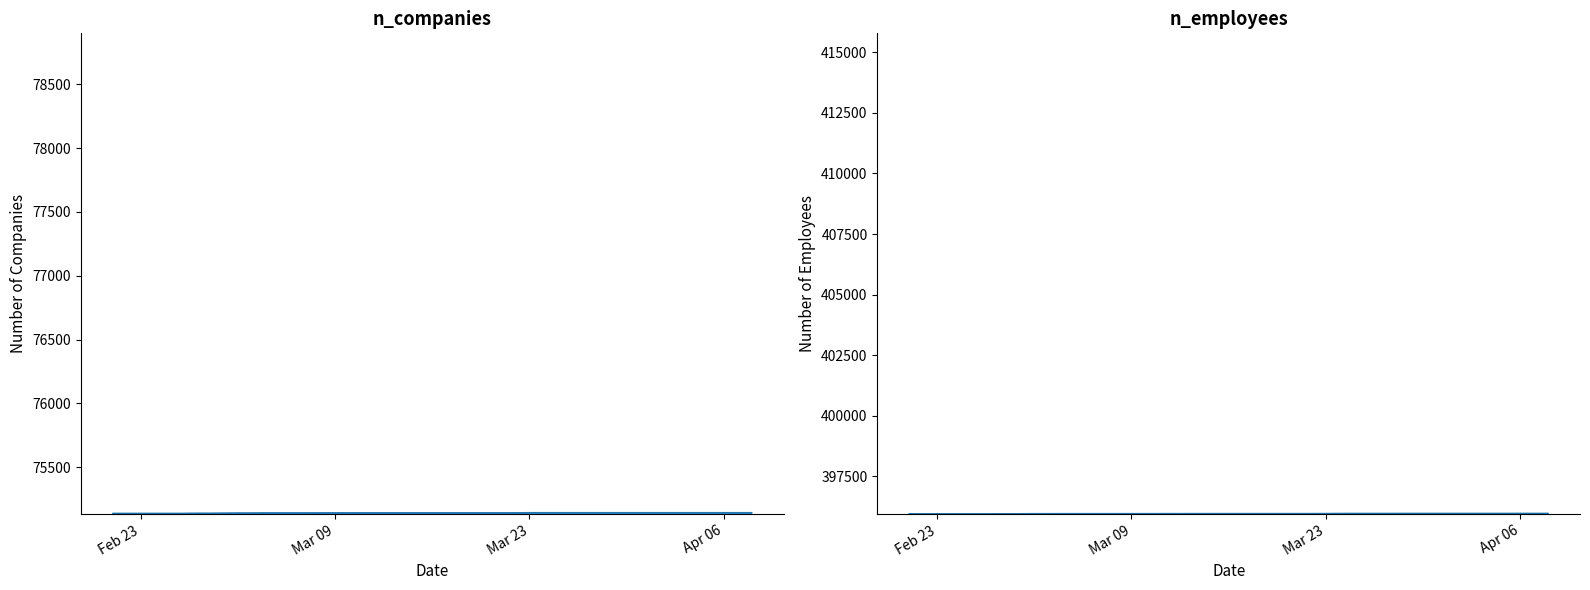

How many lines are shown in the chart?

2